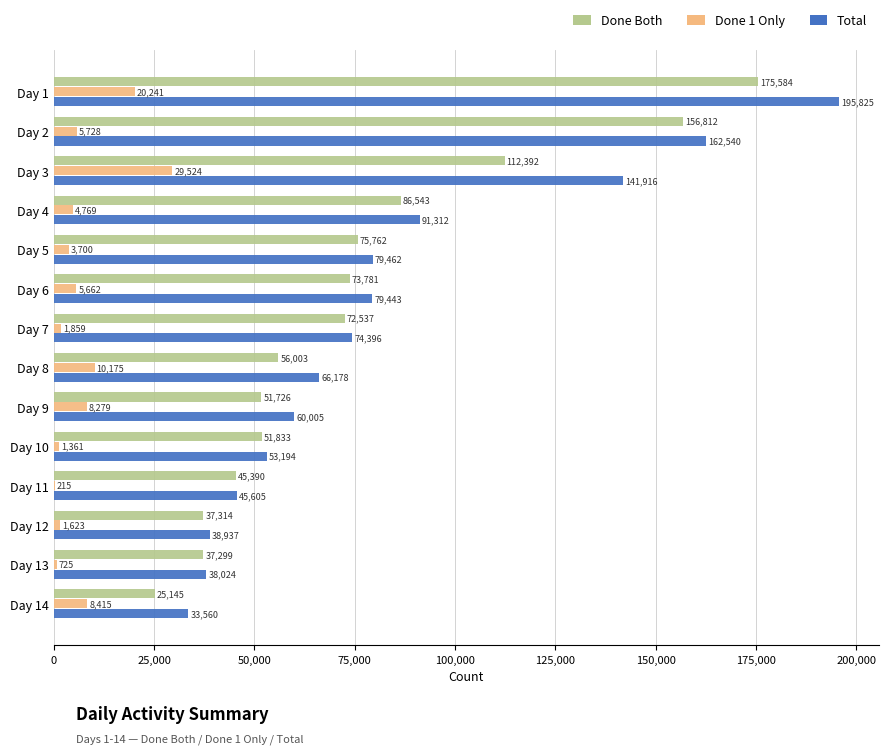

At which category is the sum across all series the highest?

Day 1